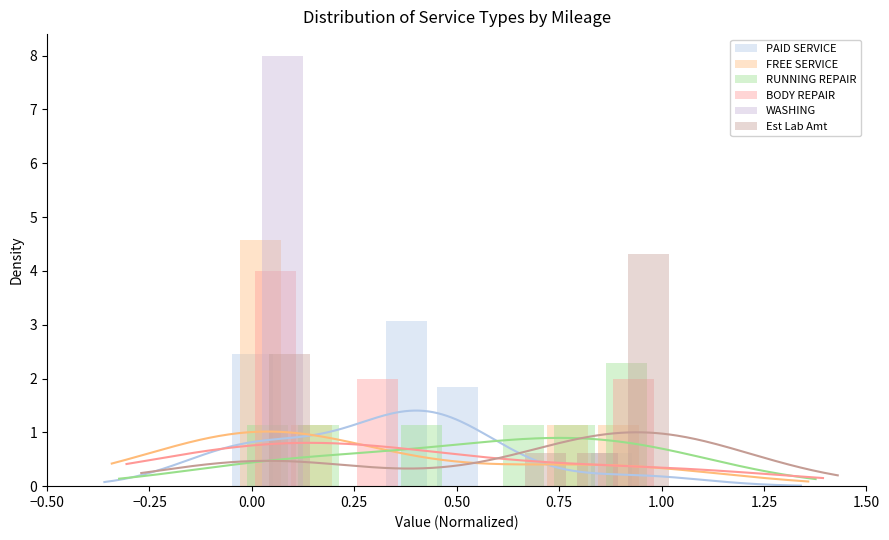

Reading left to right, list all the values displayed in this chart.

PAID SERVICE: 2.5	0.0	0.0	3.1	1.8	0.0	0.0	0.6
FREE SERVICE: 4.6	1.1	0.0	0.0	0.0	0.0	1.1	1.1
RUNNING REPAIR: 1.1	1.1	0.0	1.1	0.0	1.1	1.1	2.3
BODY REPAIR: 4.0	0.0	2.0	0.0	0.0	0.0	0.0	2.0
WASHING: 0.0	0.0	0.0	0.0	8.0	0.0	0.0	0.0
Est Lab Amt: 2.5	0.0	0.0	0.0	0.0	0.6	0.6	4.3